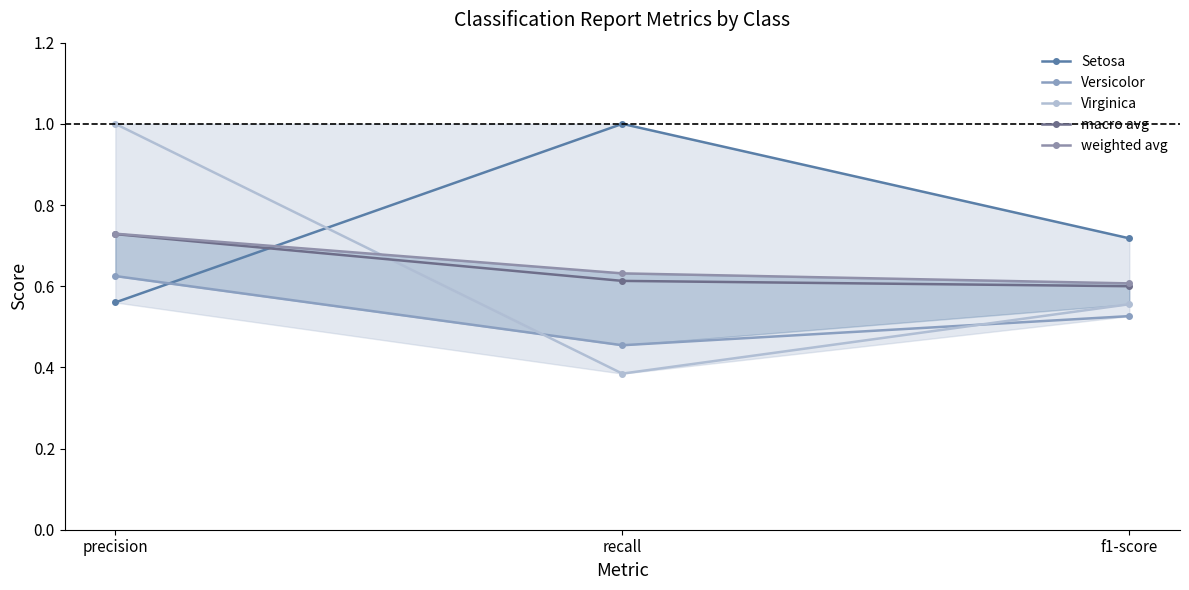

At which label is macro avg closest to 0?

f1-score